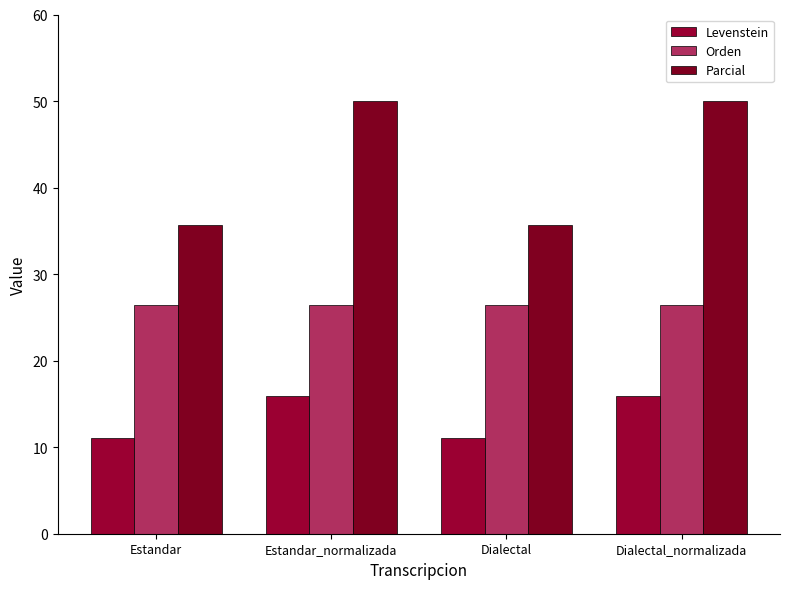

Is it true that Orden equals 17.7 at Dialectal?

False